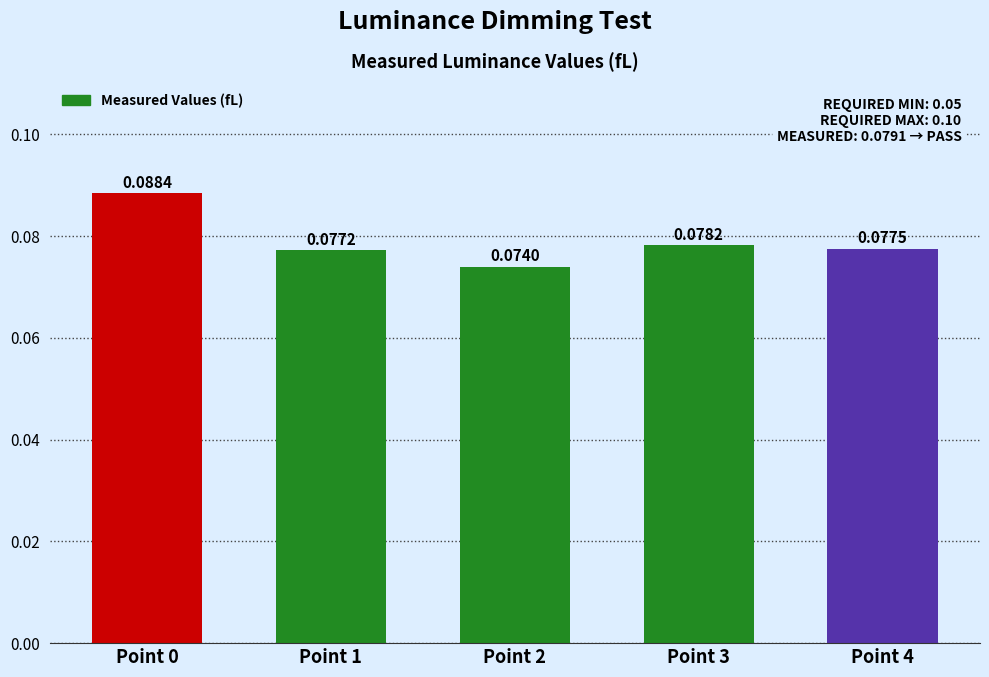

What is the sum of all values?

0.4